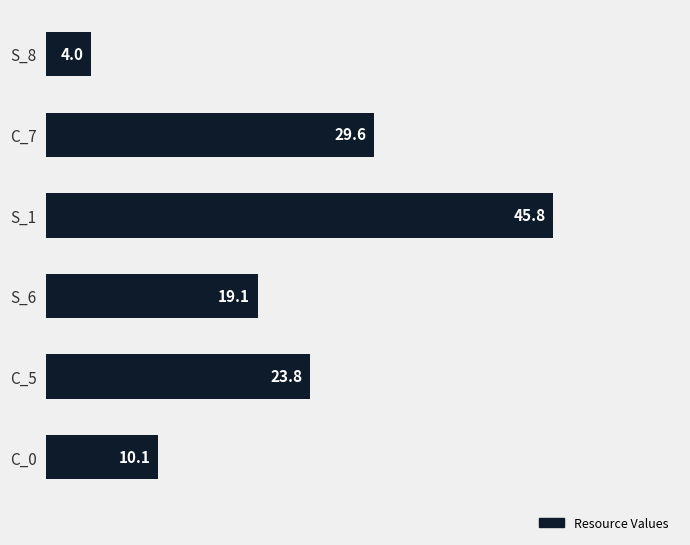

How many data points are above 23?

3